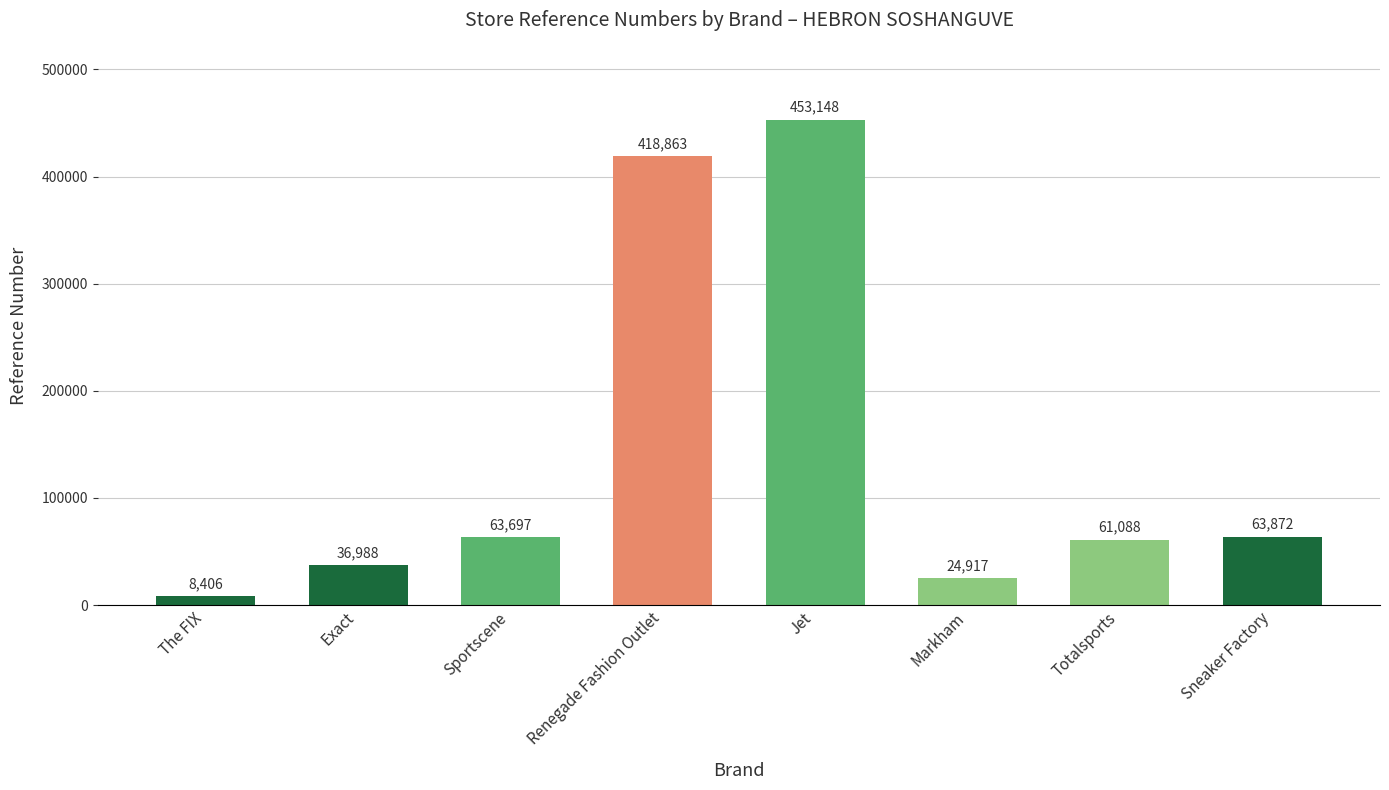

What is the sum of all values?

1130979